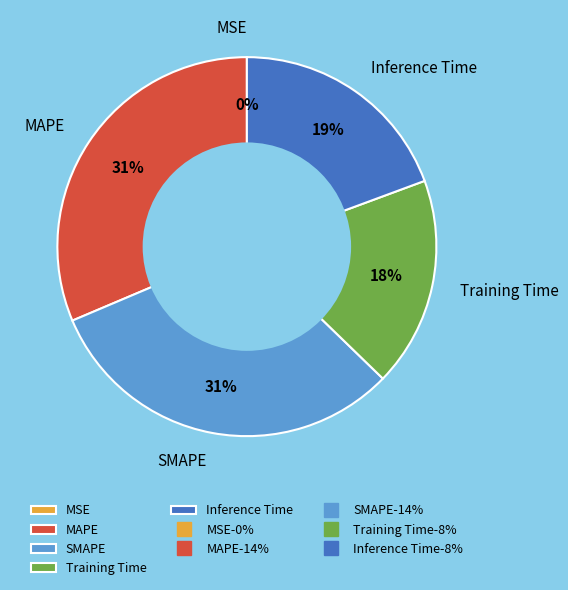

Does MAPE represent more than half of the total?

No